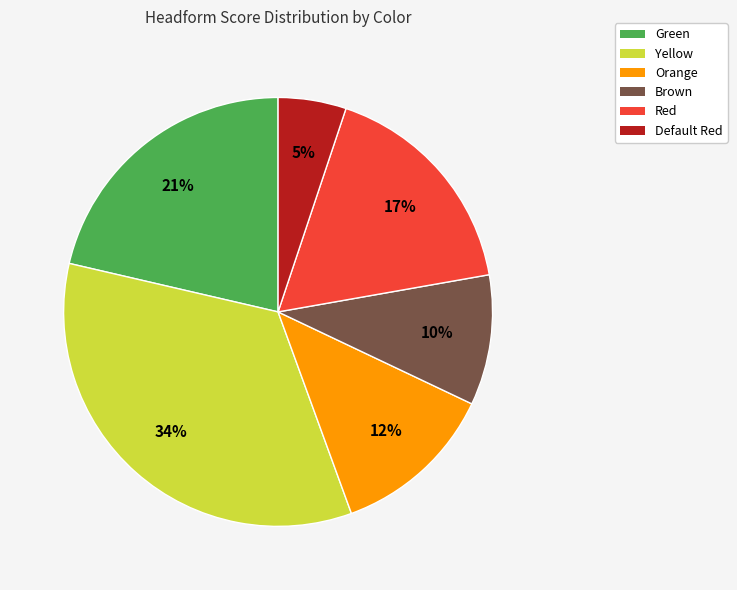

Count the number of slices in the pie.

6